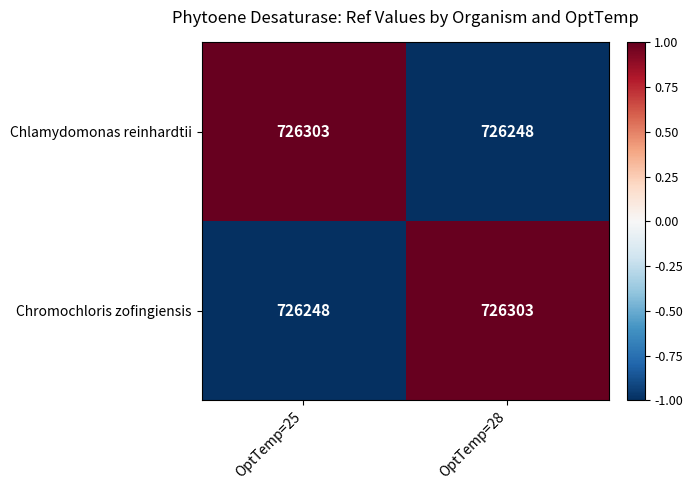

Which category has the lowest value in the Chlamydomonas reinhardtii series?

OptTemp=28